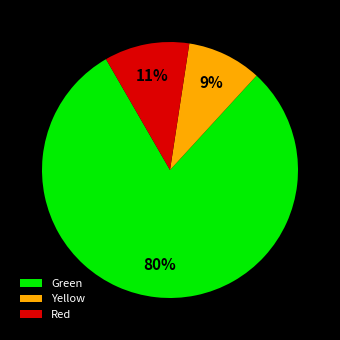

Between Yellow and Green, which is larger?

Green